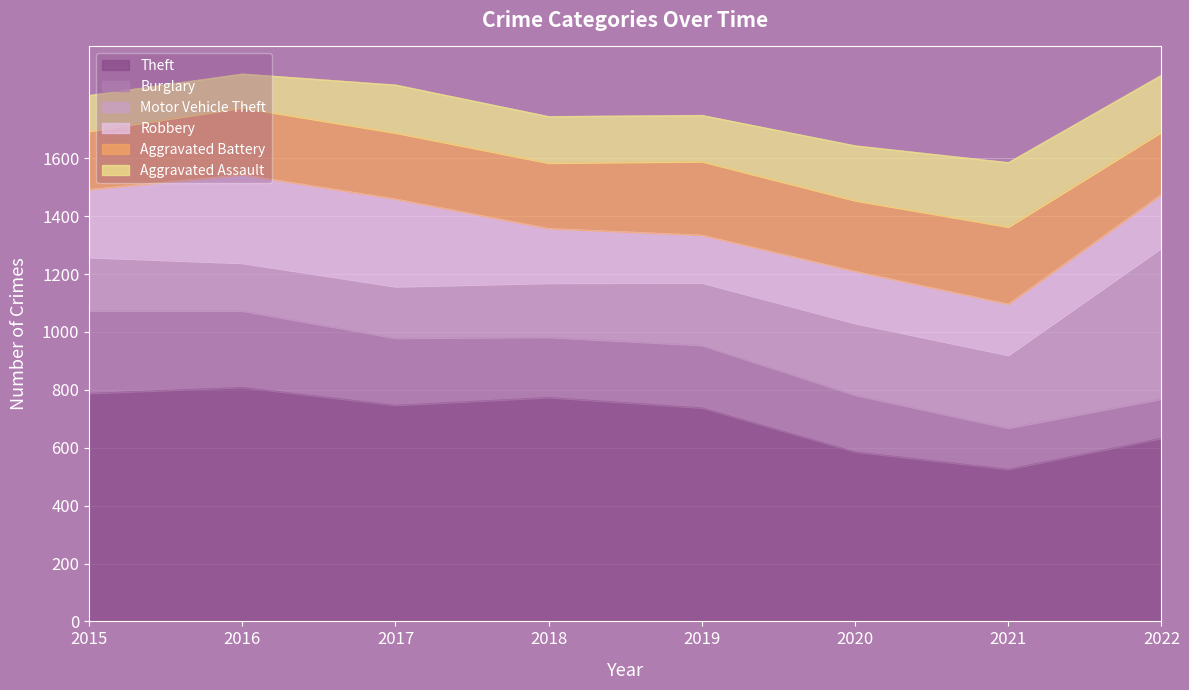

Between 2019 and 2020, which is larger?

2019